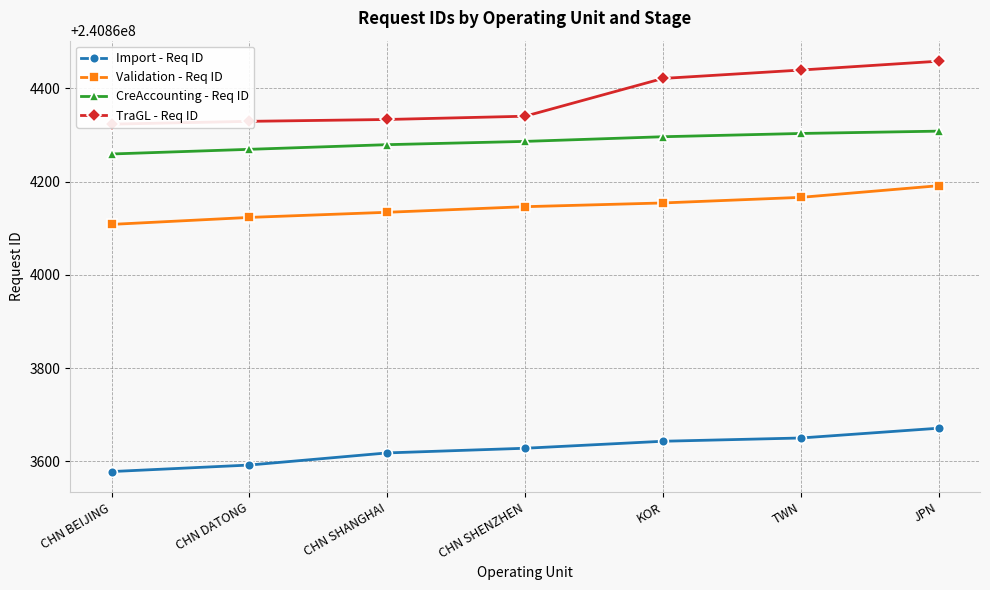

True or false: TraGL - Req ID and Import - Req ID intersect in this chart.

False